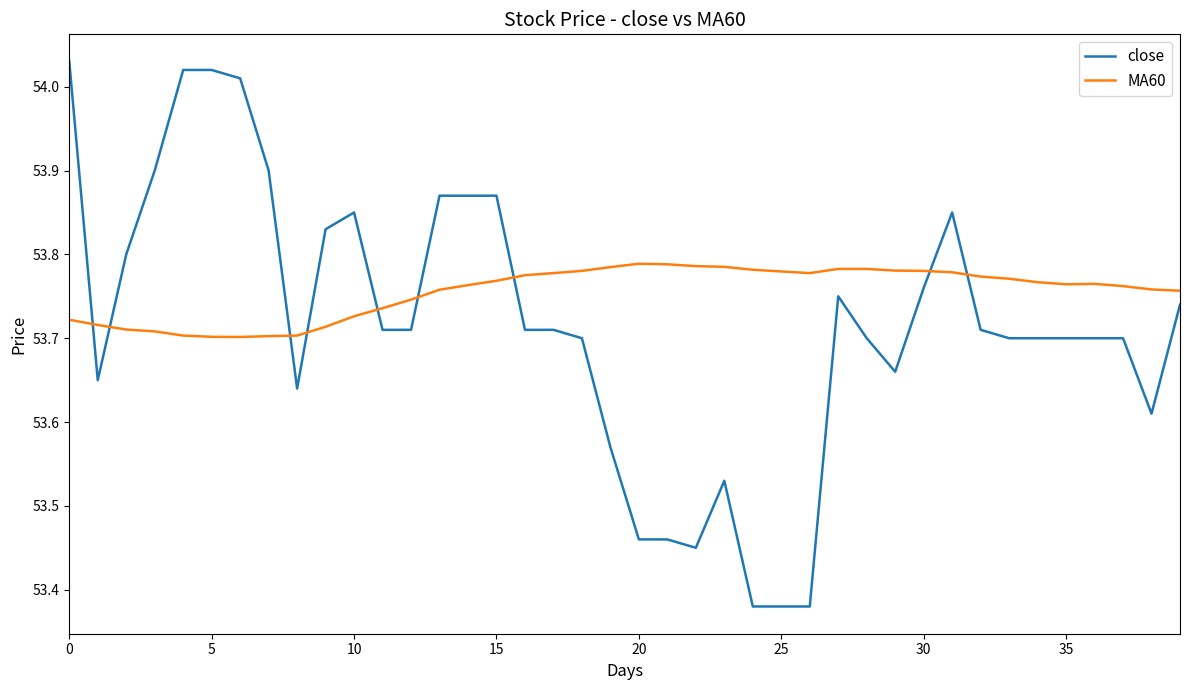

List the series in order of their peak value, highest first.

close, MA60